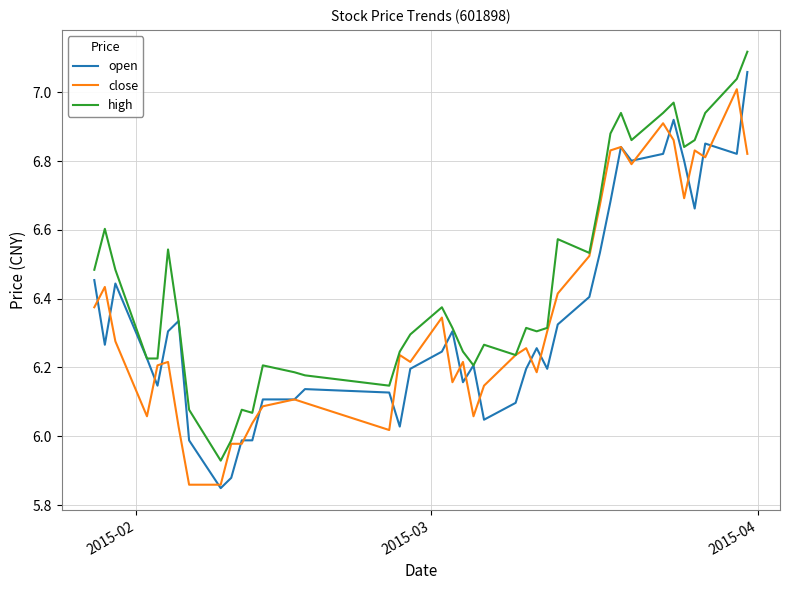

True or false: high has more than 2 interior local peaks.

True